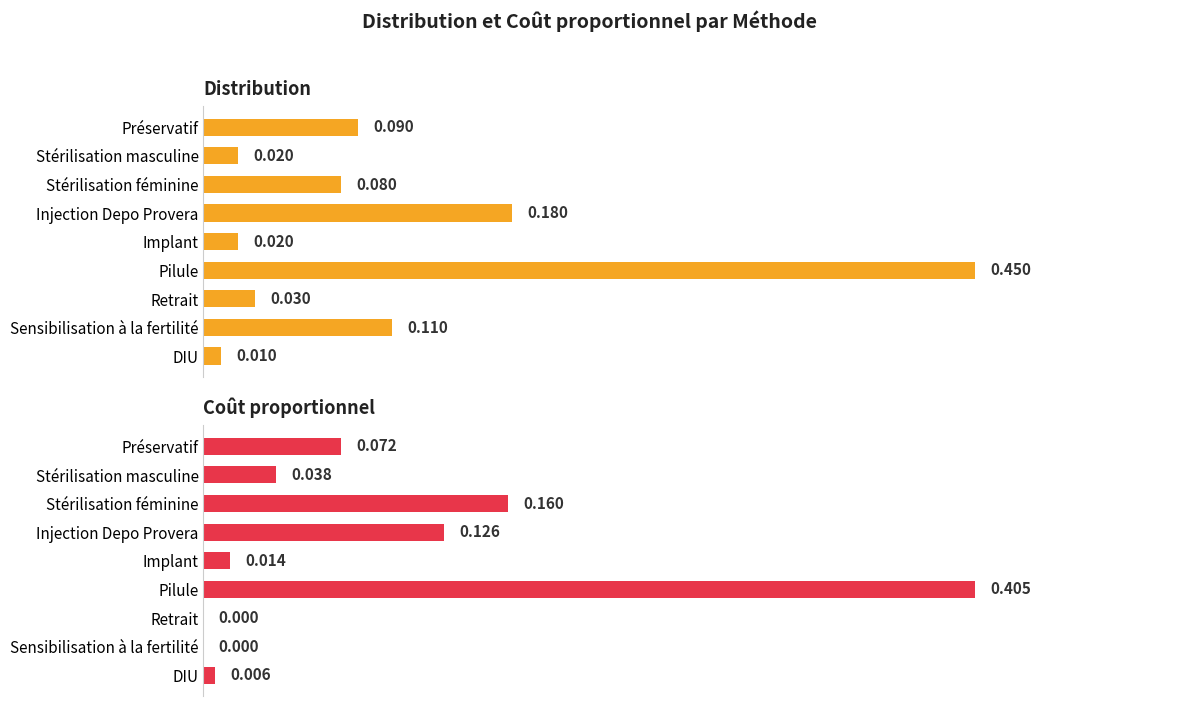

List the series in order of their overall mean, highest first.

Distribution, Coût proportionnel